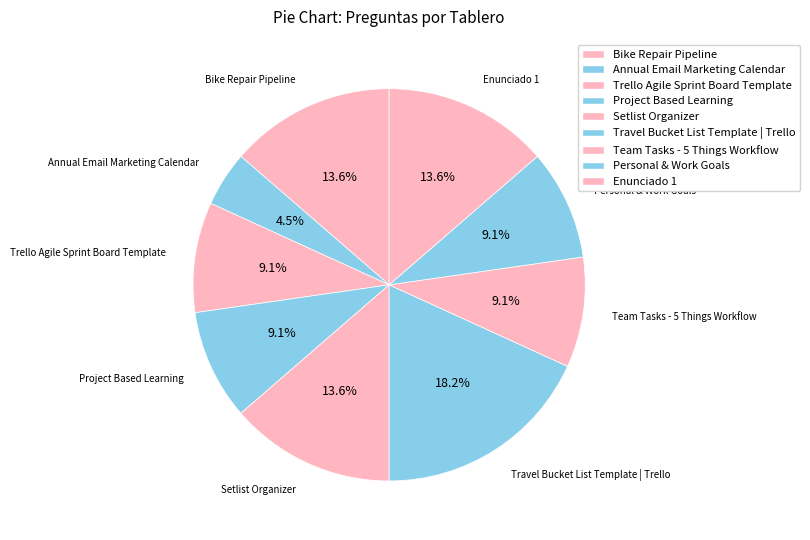

How many slices are in this pie chart?

9